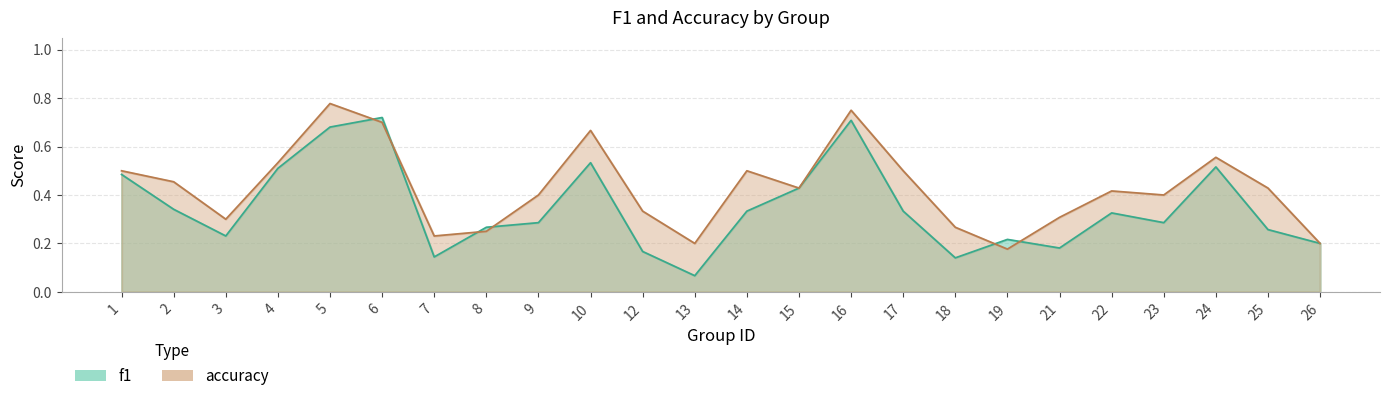

Where is accuracy nearest to the value 0?

19